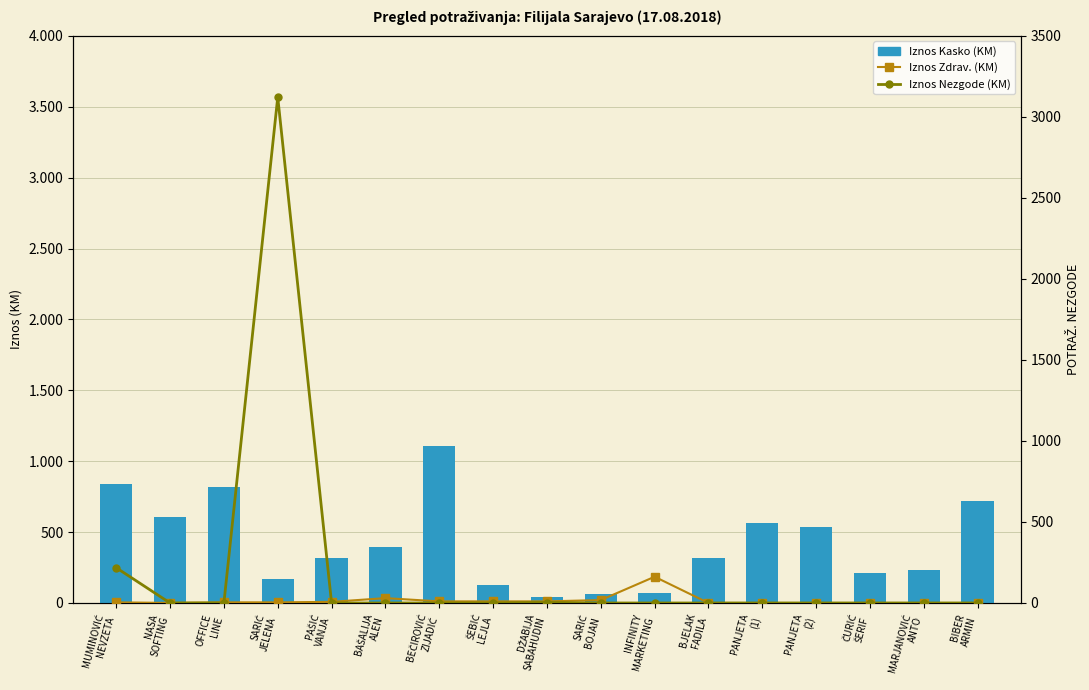

List the series in order of their peak value, highest first.

Iznos Nezgode (KM), Iznos Kasko (KM), Iznos Zdrav. (KM)